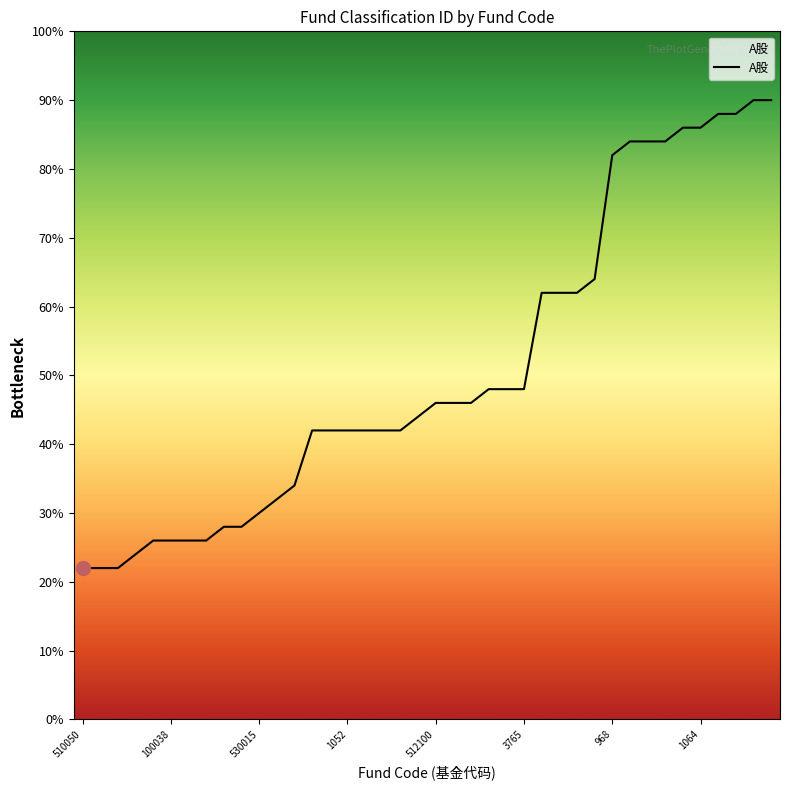

Does the chart display data point markers on the line(s)?

No